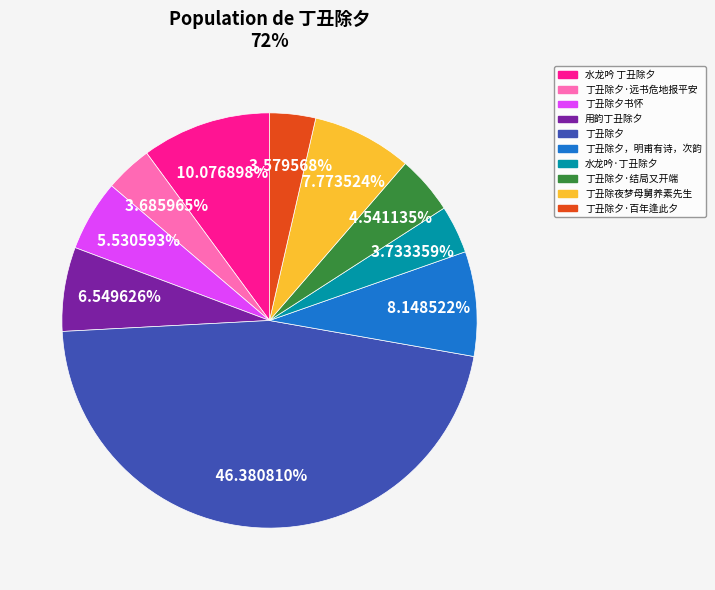

Is there a majority slice in this chart?

No